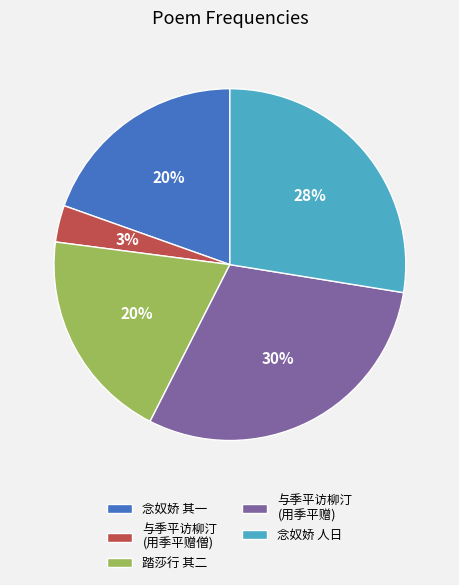

To the nearest percent, what percentage of the pie is 与季平访柳汀 (用季平赠)?

30%